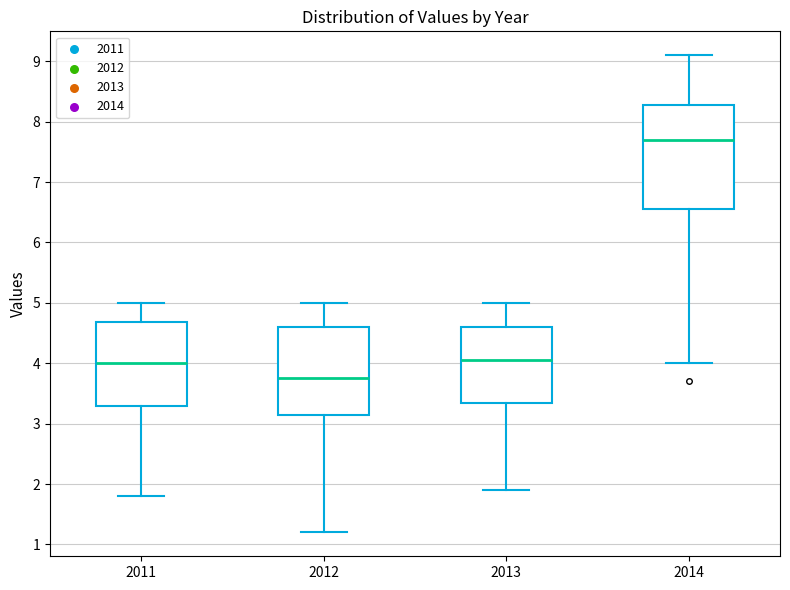

Reading left to right, read every box against the y-axis: the position of its median line, the range the box covers, and the ends of its whiskers. The values are not printed on the chart, so give them approximately, as read against the axis.

2011: median 4.0, box 3.3 to 4.7, whiskers 1.8 to 5.0
2012: median 3.8, box 3.2 to 4.6, whiskers 1.2 to 5.0
2013: median 4.1, box 3.4 to 4.6, whiskers 1.9 to 5.0
2014: median 7.7, box 6.6 to 8.3, whiskers 4.0 to 9.1